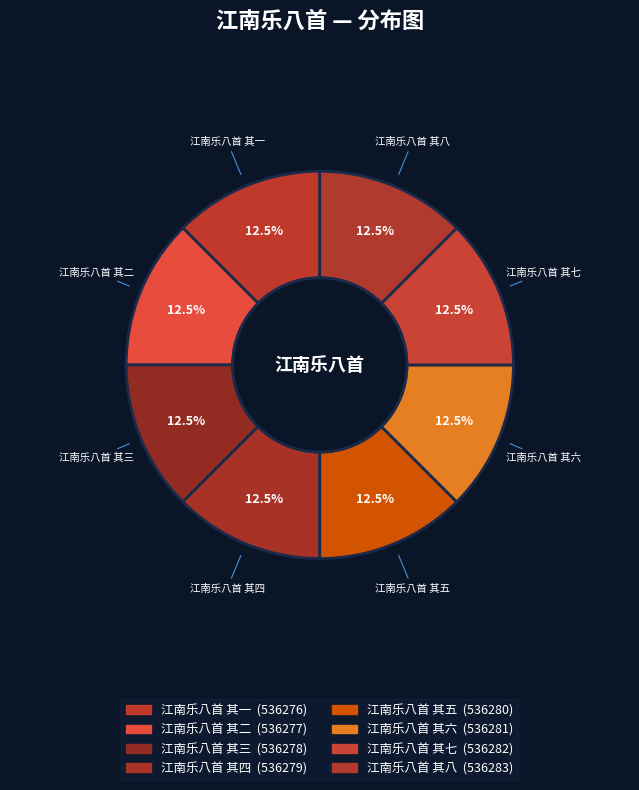

Combined, what portion of the pie is 江南乐八首 其八 and 江南乐八首 其五?

25.0%